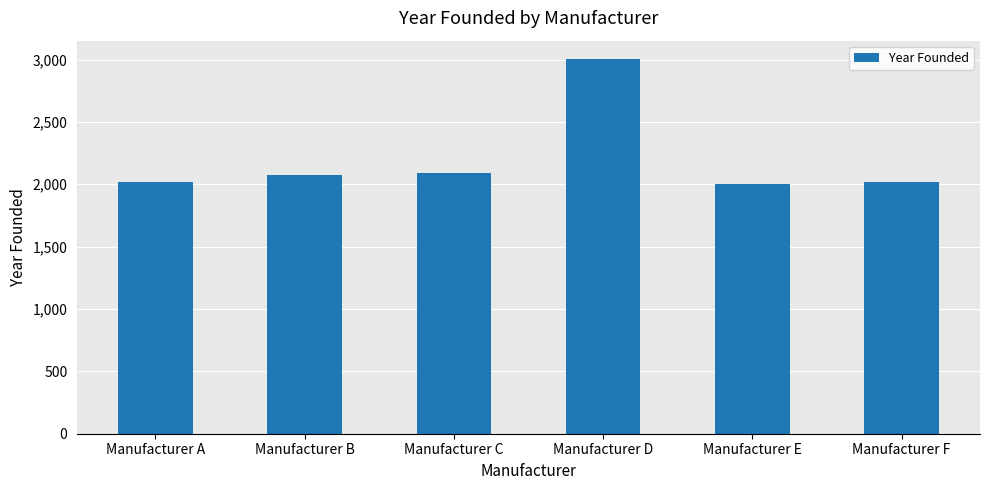

The value at Manufacturer D is 3001. True or false?

True